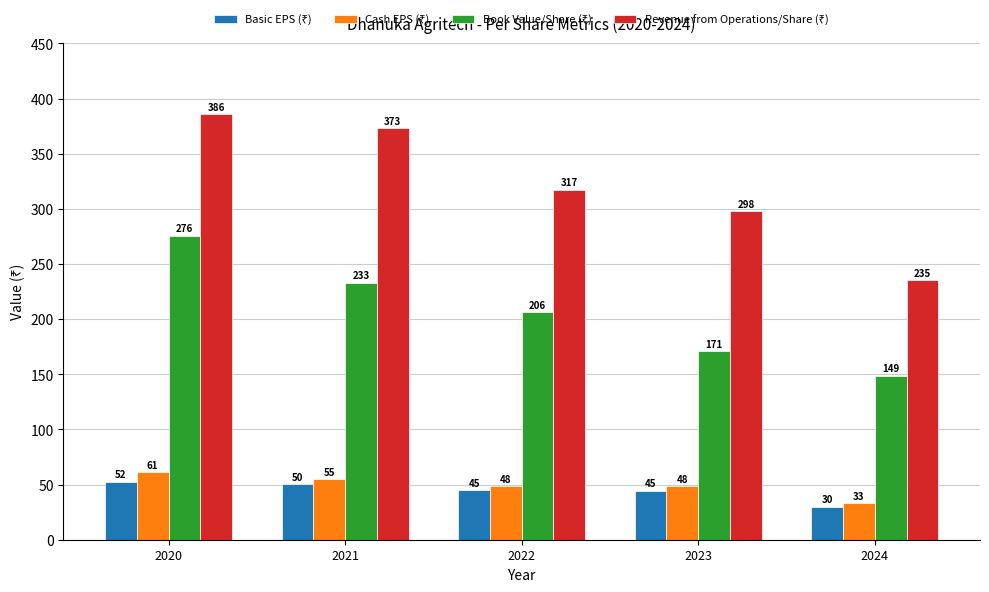

At how many categories does at least one series exceed 306?

3